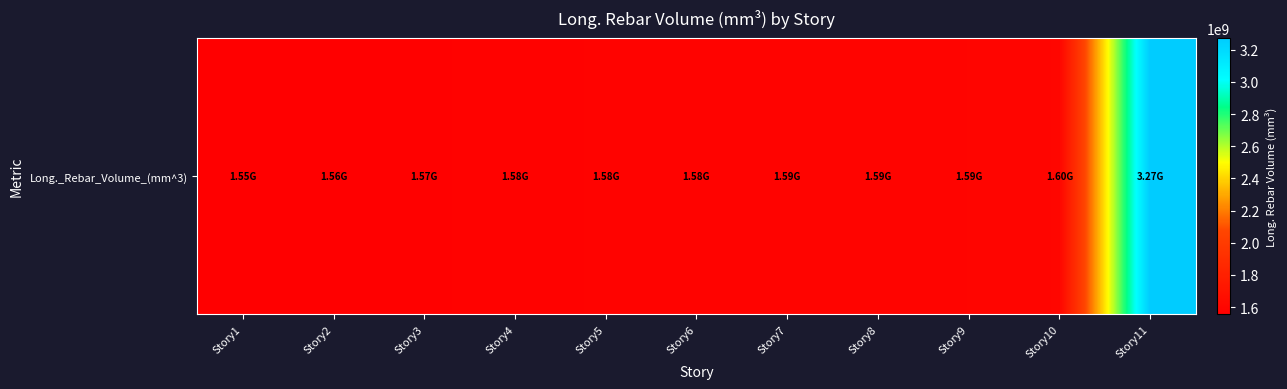

At which category does the chart reach its minimum across all series?

Story1